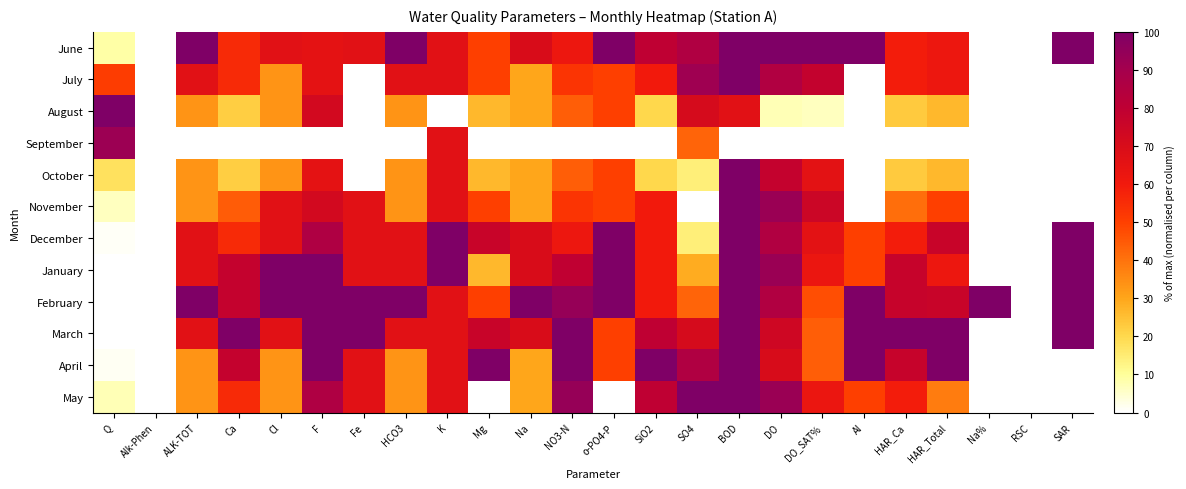

Between HCO3 and DO, which is larger?

HCO3